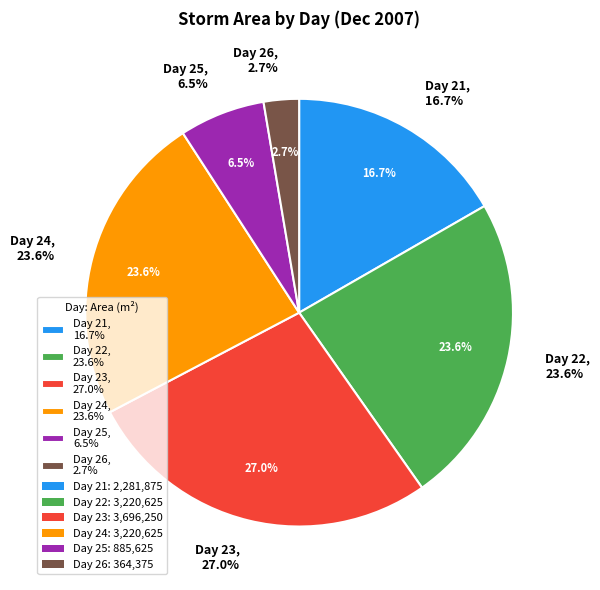

Count the number of slices in the pie.

6